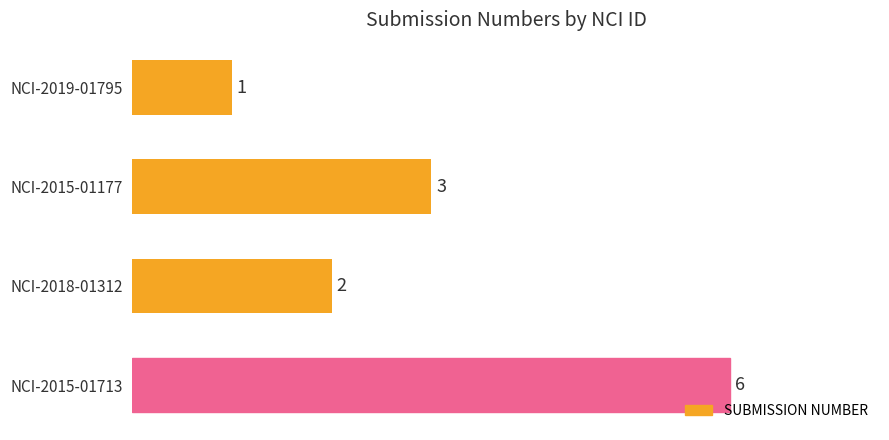

Is it true that the value at NCI-2015-01713 is 8?

False